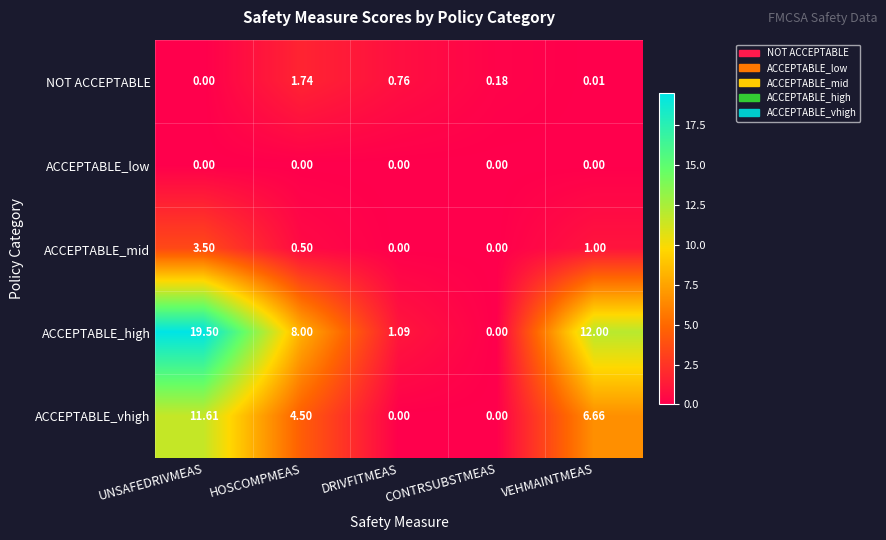

Where is ACCEPTABLE_vhigh nearest to the value 5?

HOSCOMPMEAS